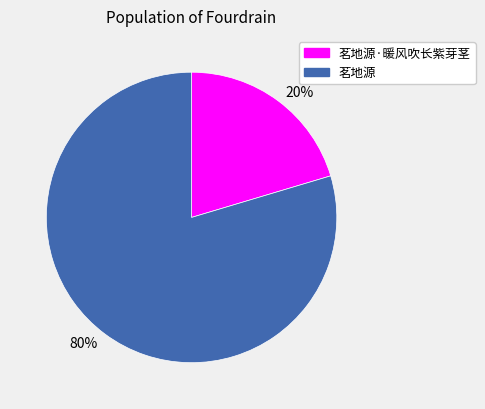

Which slice is the largest?

茗地源